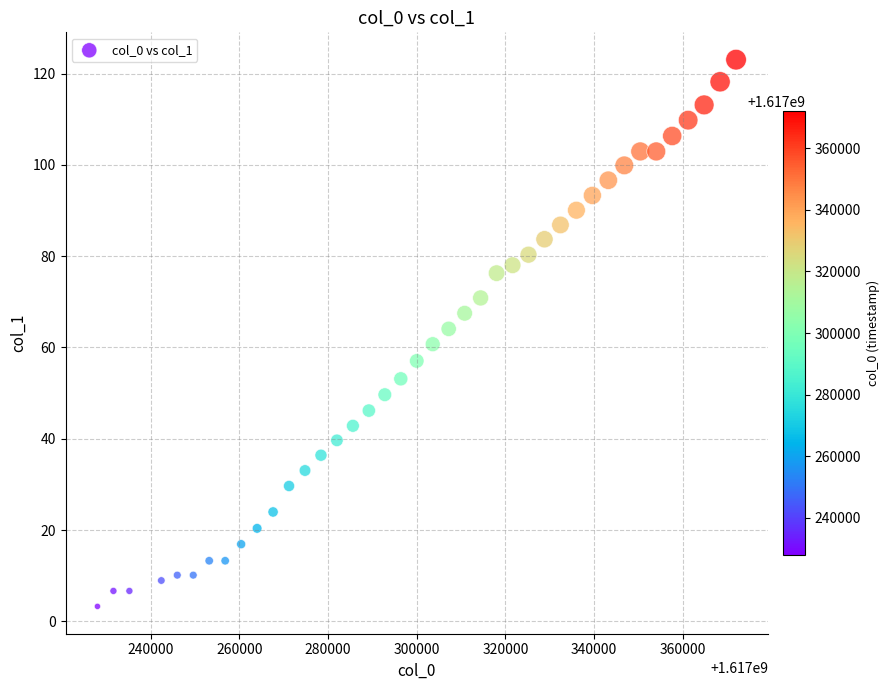

What is the range of Y values (max minus min)?

119.7